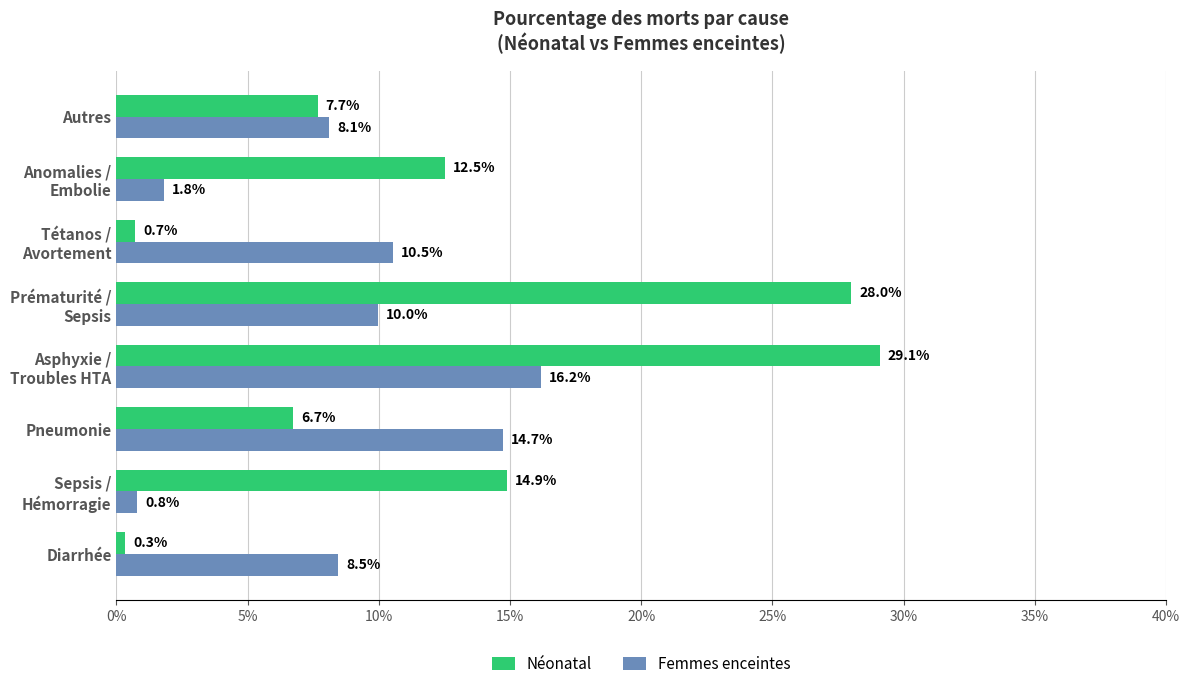

What are all the series names shown in the legend?

Néonatal, Femmes enceintes